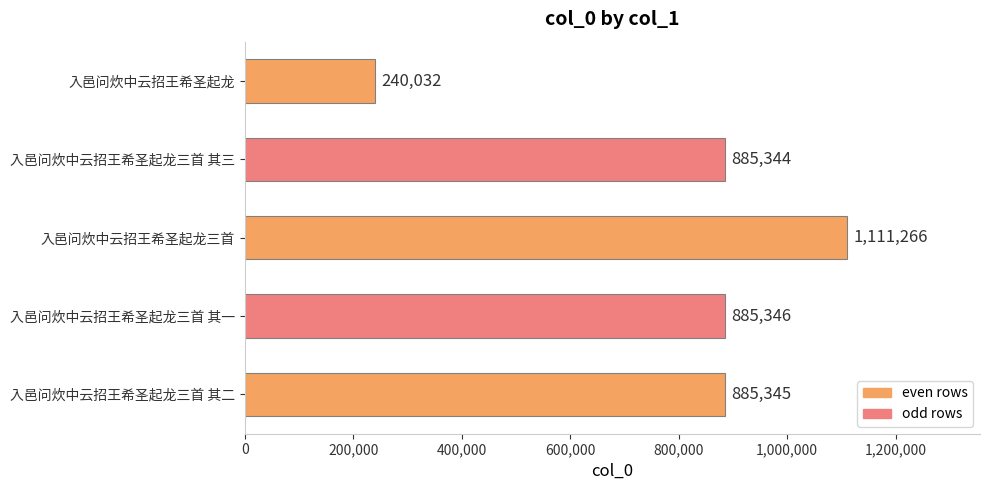

The chart shows a value of 1324720 at 入邑问炊中云招王希圣起龙三首 其一. True or false?

False